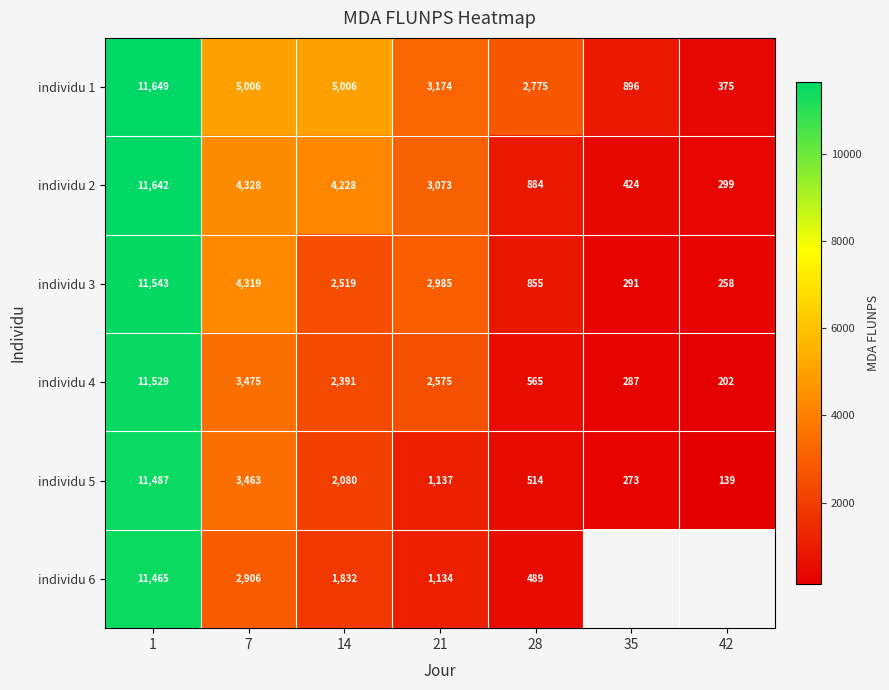

How many categories are shown in the chart?

7